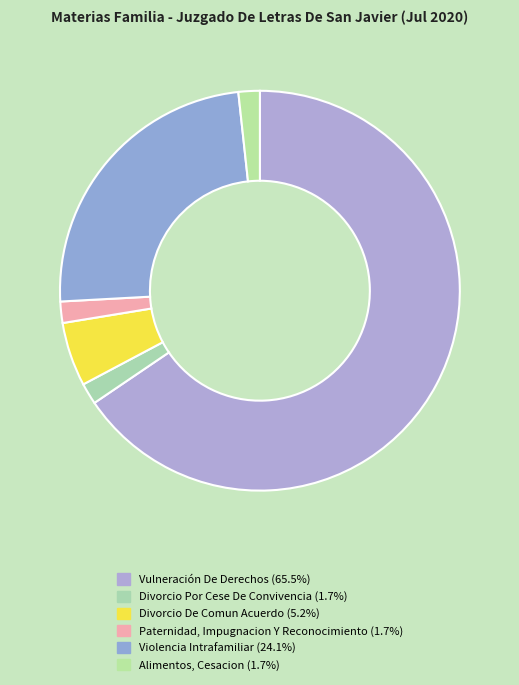

Combined, do Paternidad, Impugnacion Y Reconocimiento and Vulneración De Derechos account for over 50%?

Yes